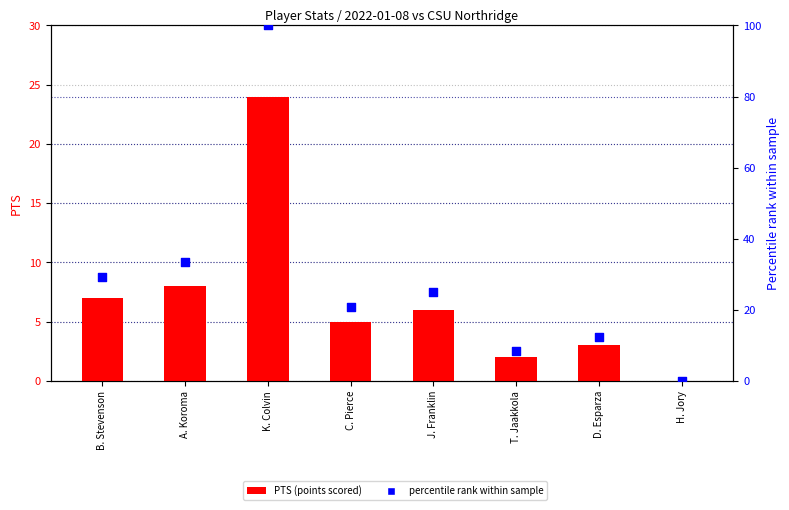

At which category is the sum across all series the highest?

K. Colvin